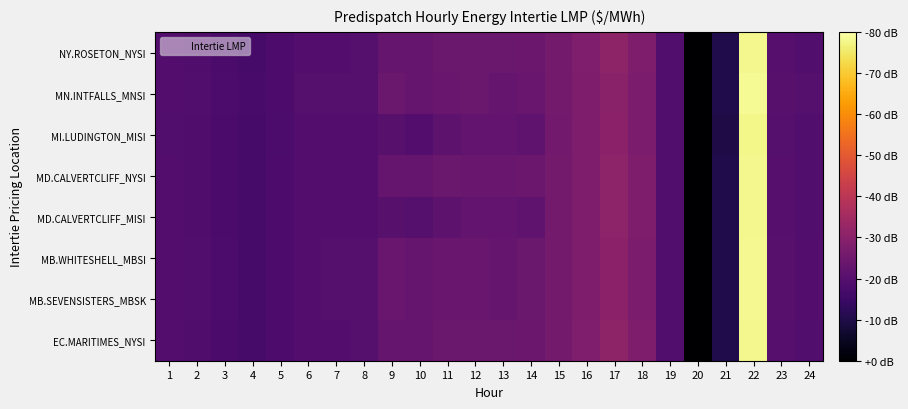

At which category is the sum across all series the highest?

22